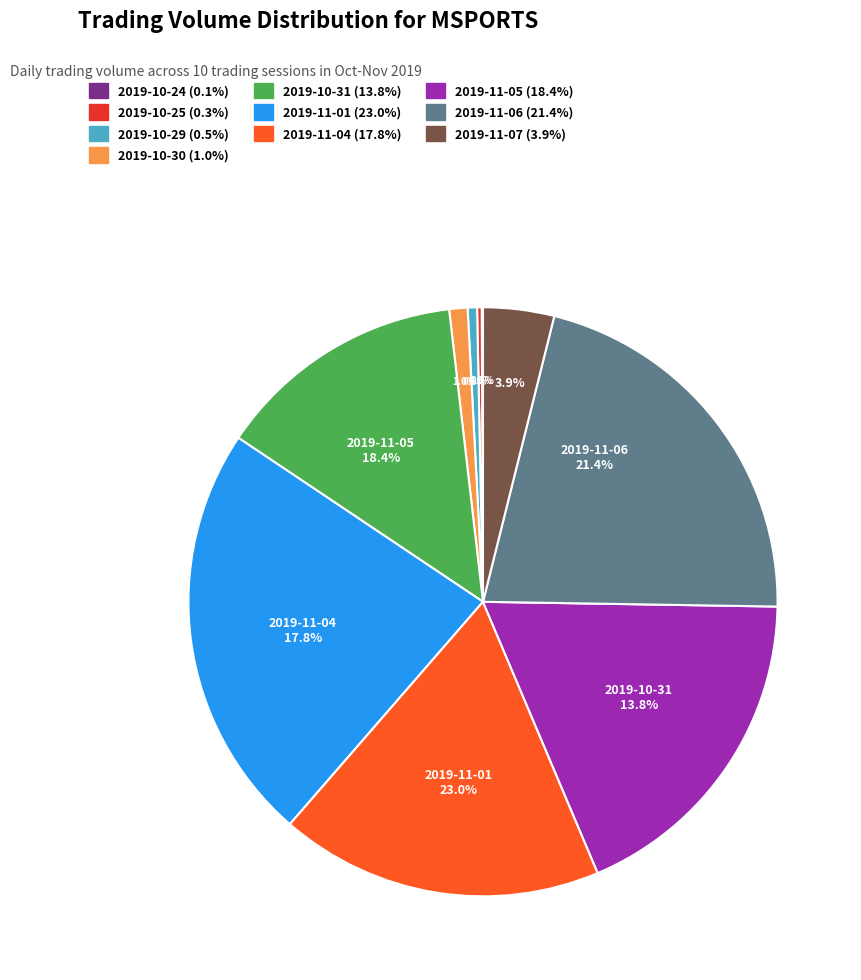

To the nearest percent, what is the difference between the largest and smallest slice percentages?

23%